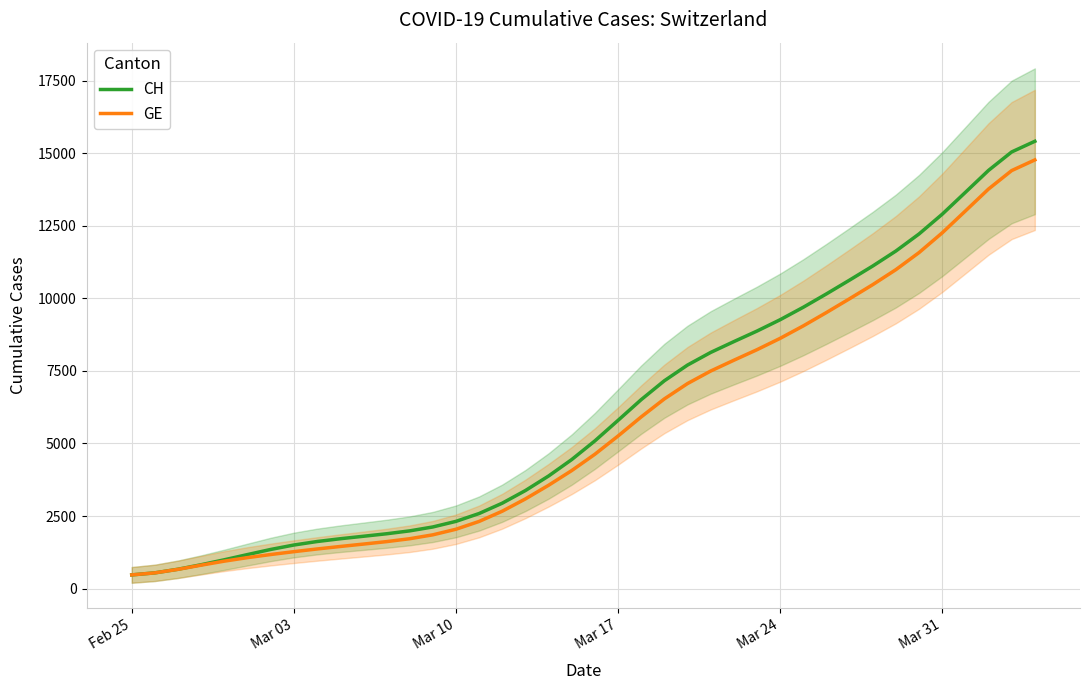

What is the average value of the CH series?

6053.3